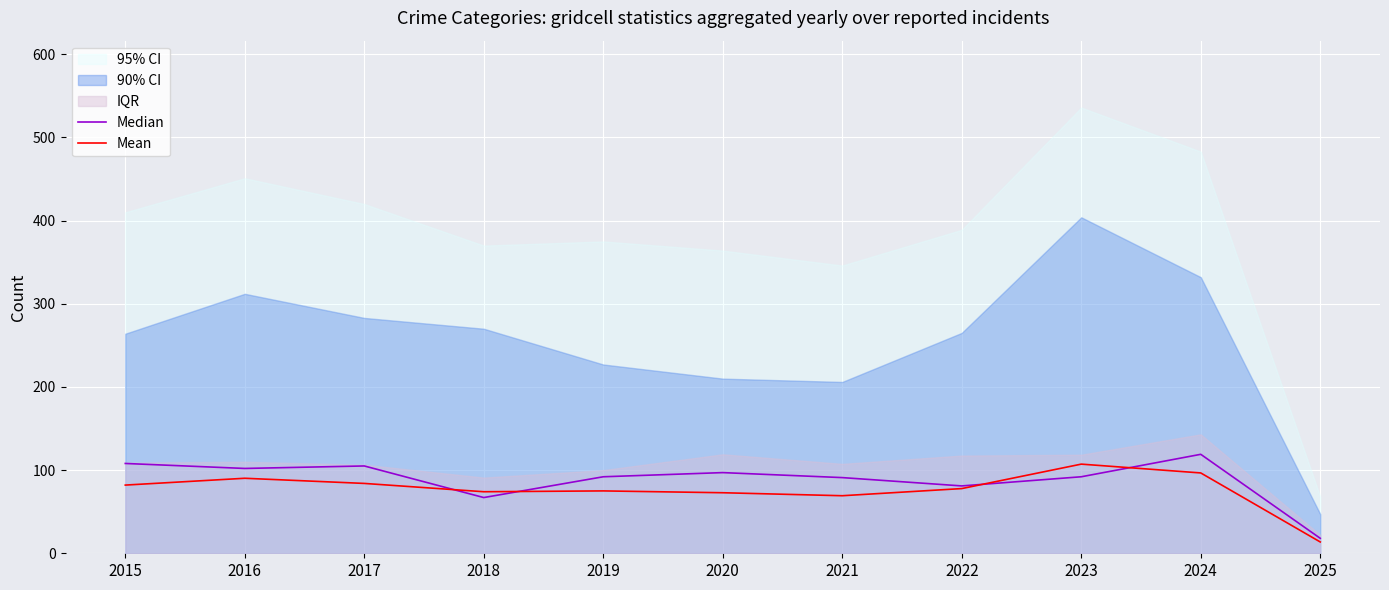

Is it true that Median equals 108.0 at 2015?

True